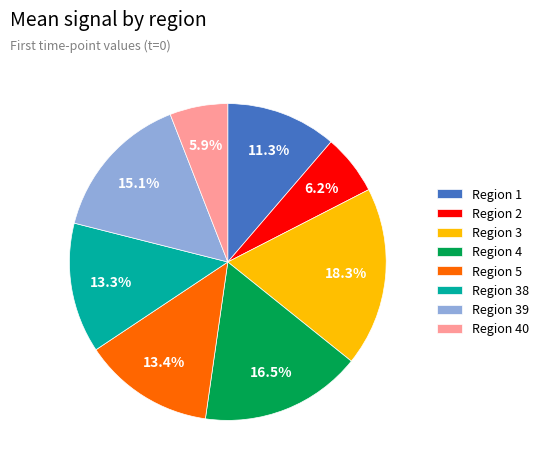

Which has a higher value, Region 4 or Region 40?

Region 4